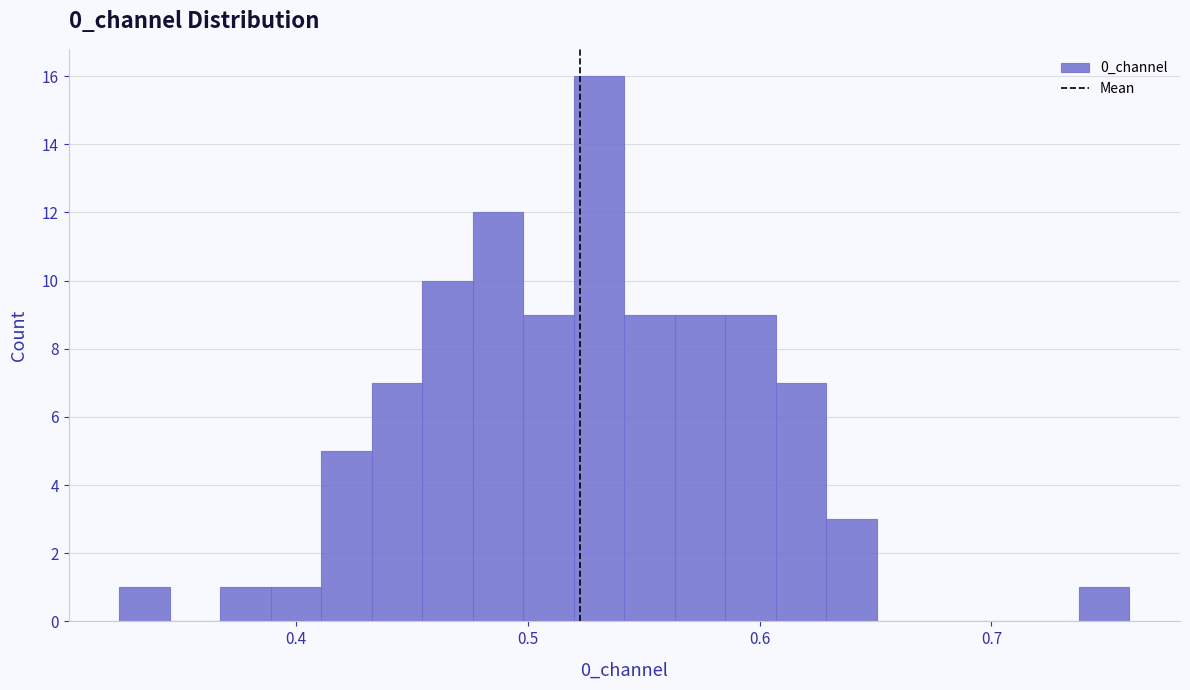

Read against the x-axis, roughly where is the centre of the tallest bar?

0.53